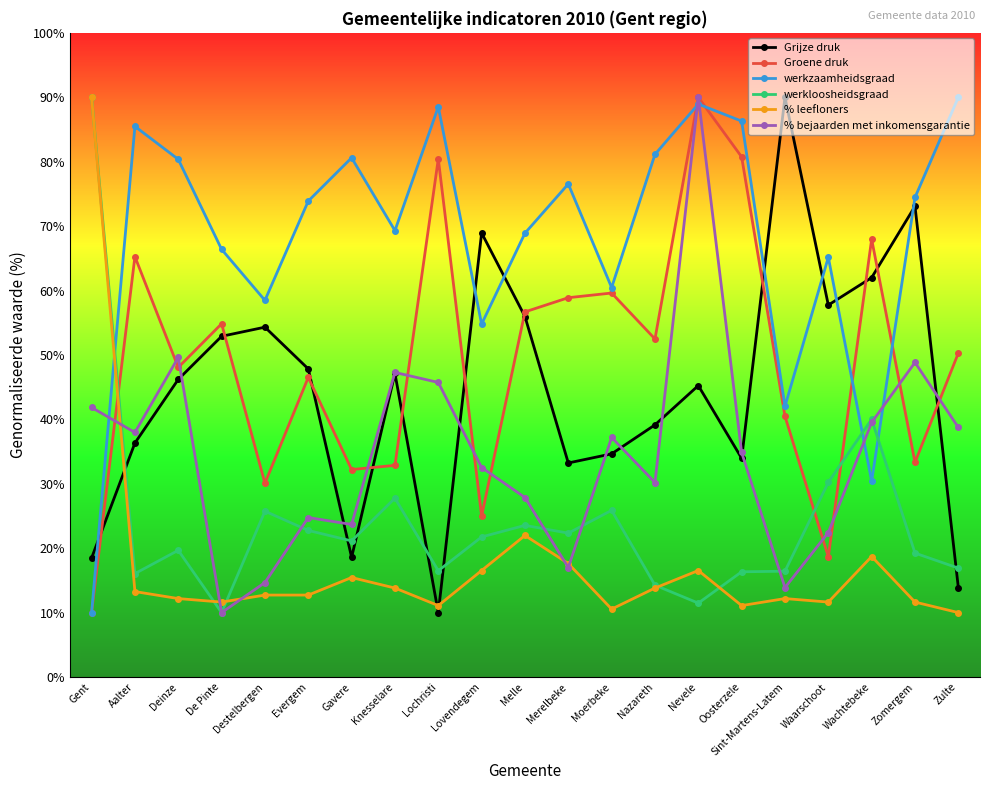

How many interior local peaks does the Groene druk series have?

7